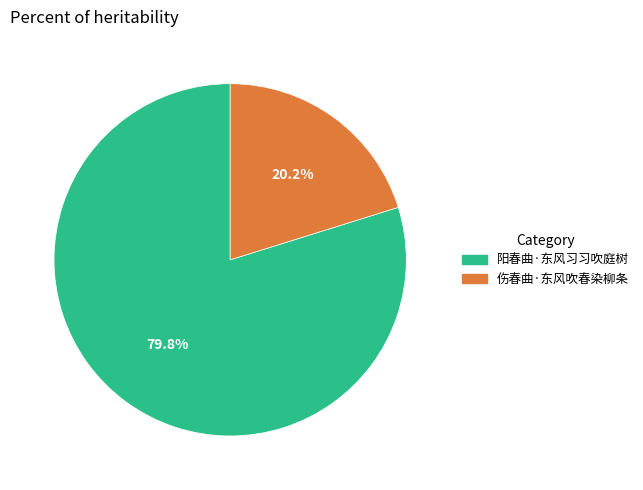

Which slice is the largest?

阳春曲·东风习习吹庭树